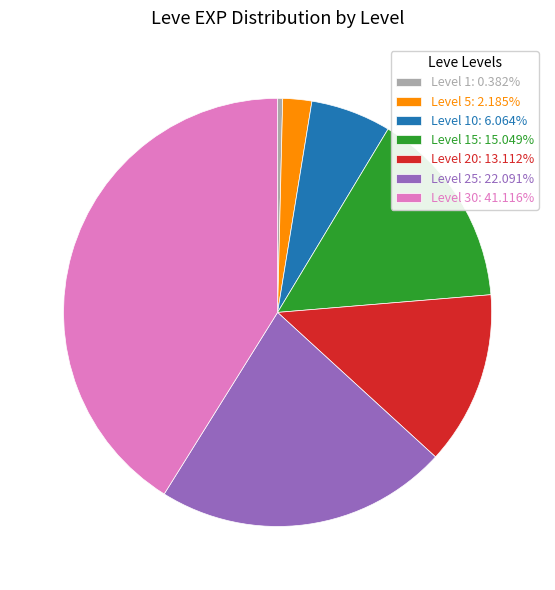

Approximately how many times larger is the value at Level 30: 41.116% compared to Level 10: 6.064%?

6.8